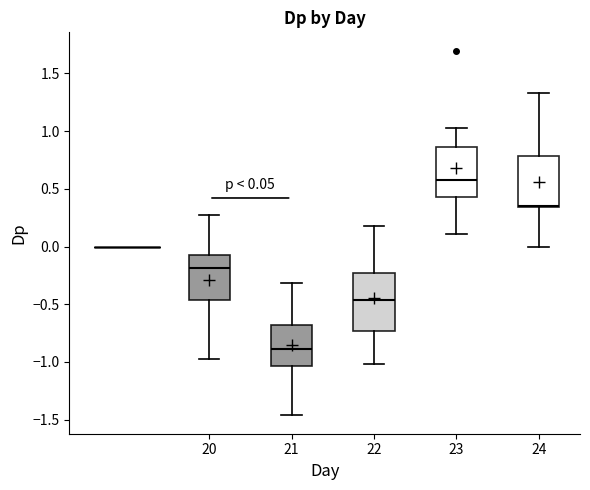

Comparing the boxes themselves (not the whiskers), which one is the tallest?

22